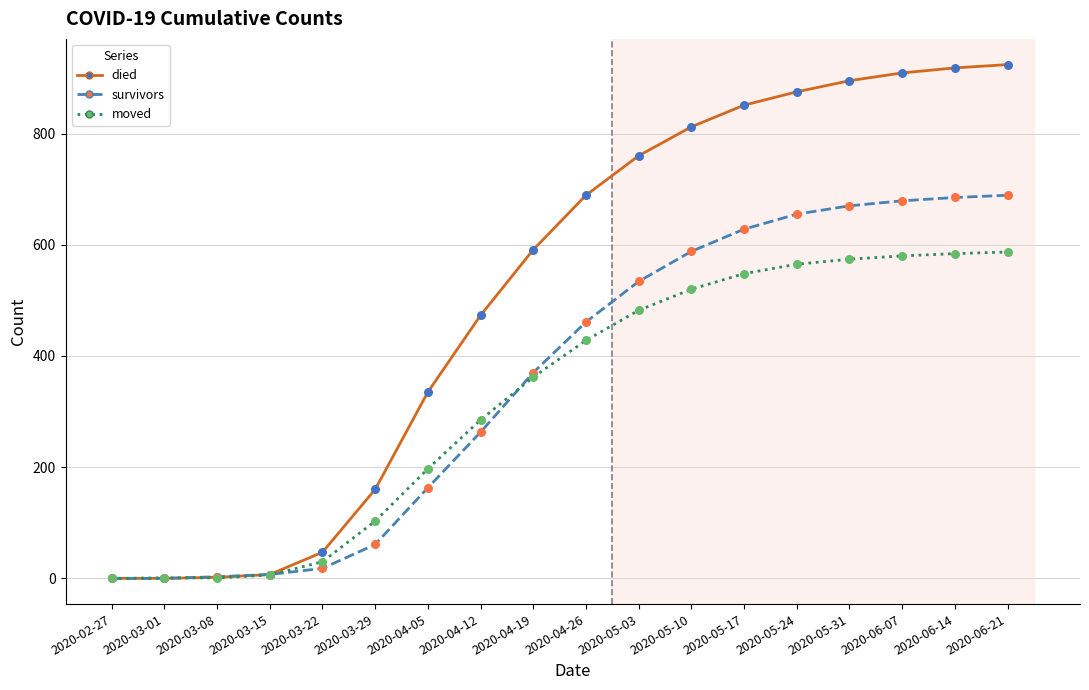

Which series has the widest spread of values?

died